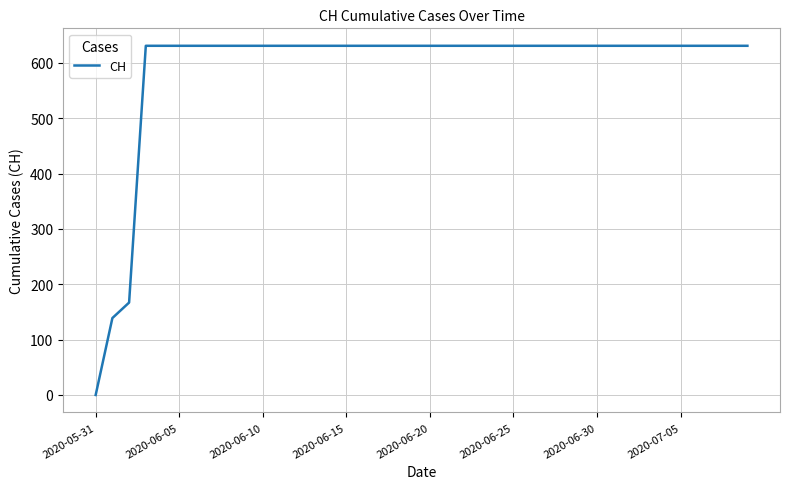

What is the greatest value displayed?

631